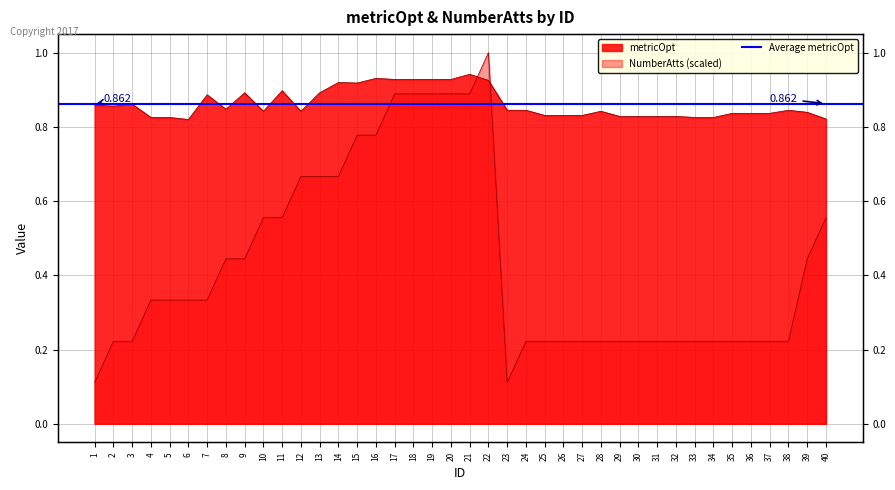

The value of metricOpt at 20 is 0.9. True or false?

True